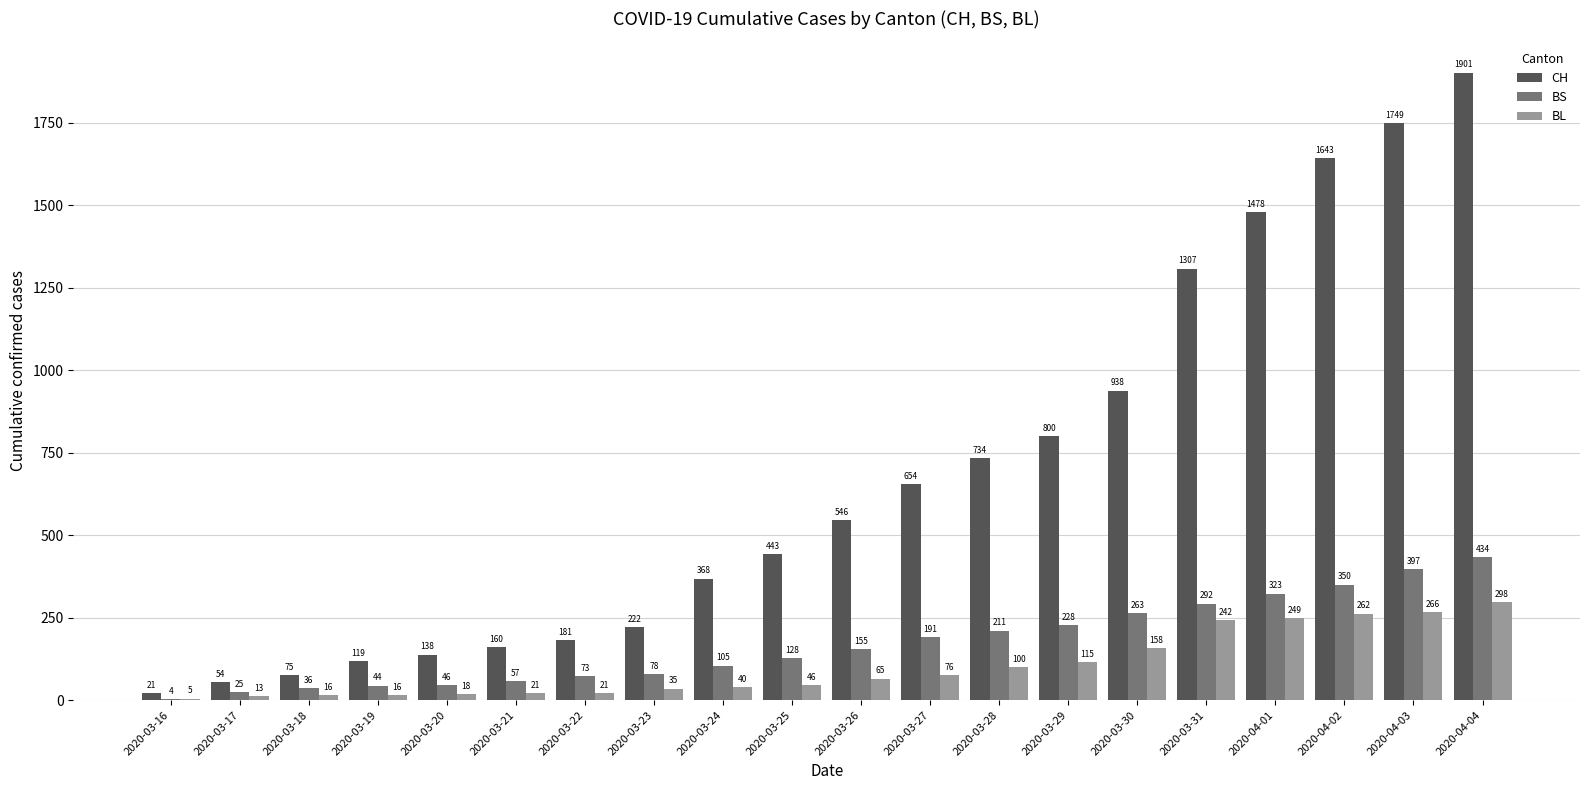

At which label does BL reach its peak?

2020-04-04